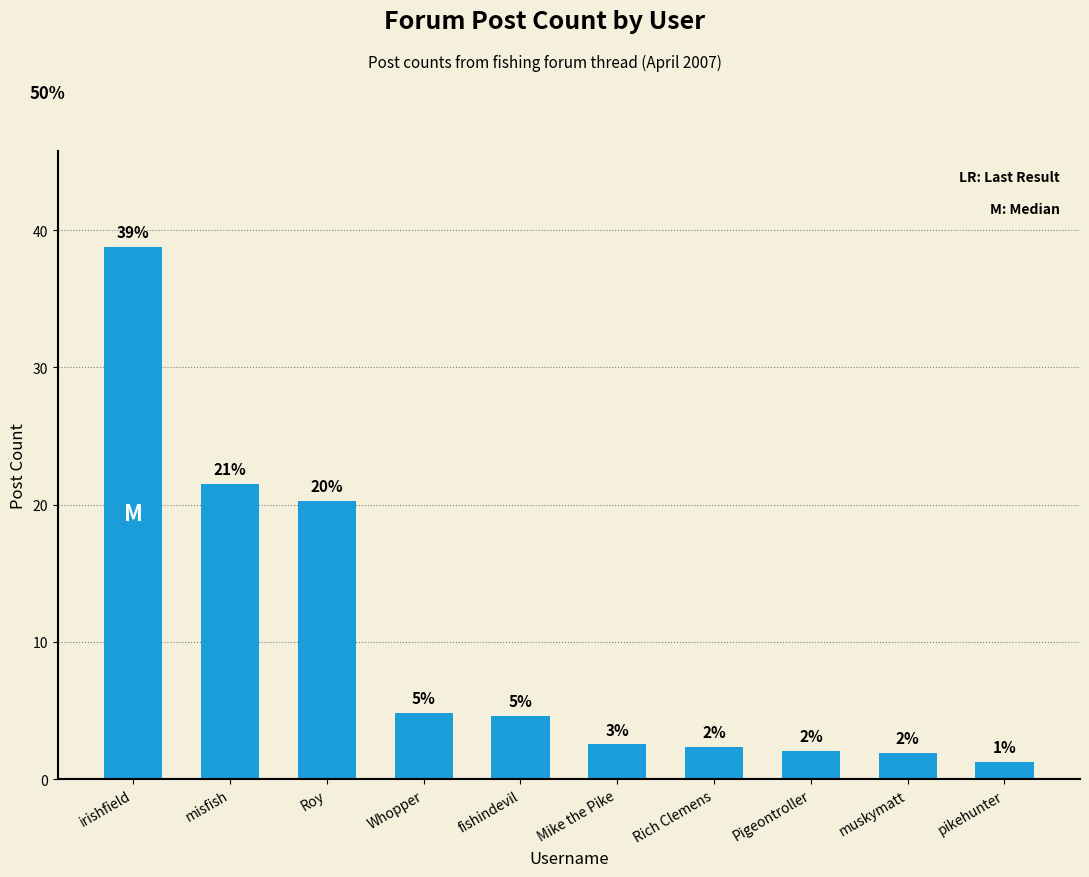

The chart shows a value of 9.1 at Roy. True or false?

False